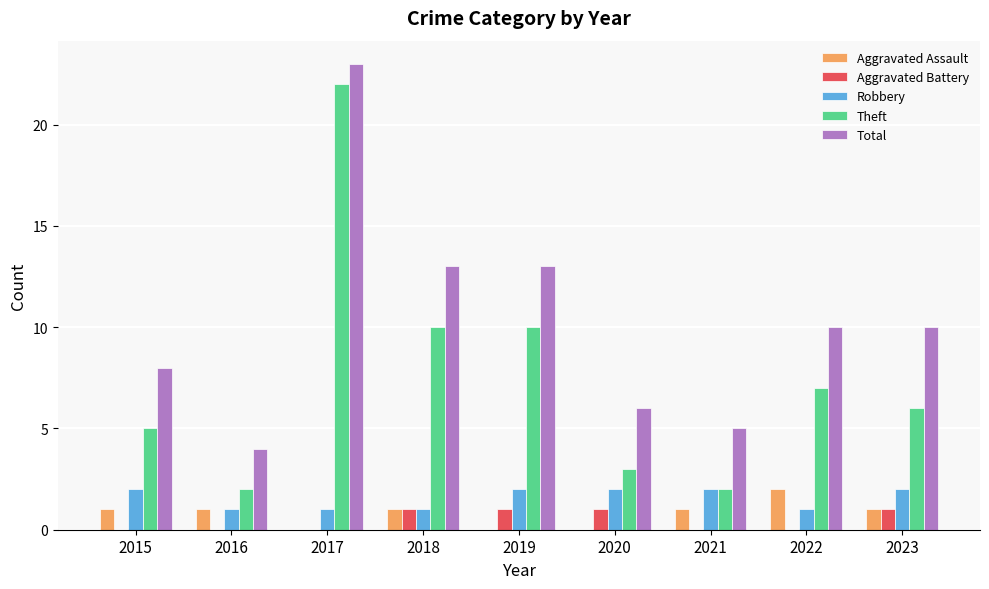

Which series changed the most between 2017 and 2021?

Theft